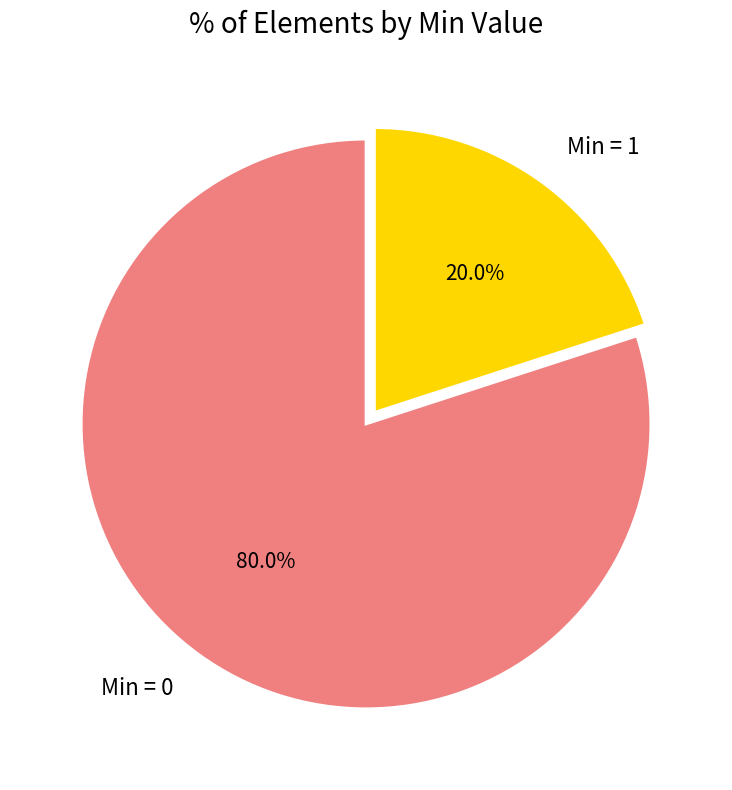

Rank the categories by value from lowest to highest.

Min = 1, Min = 0